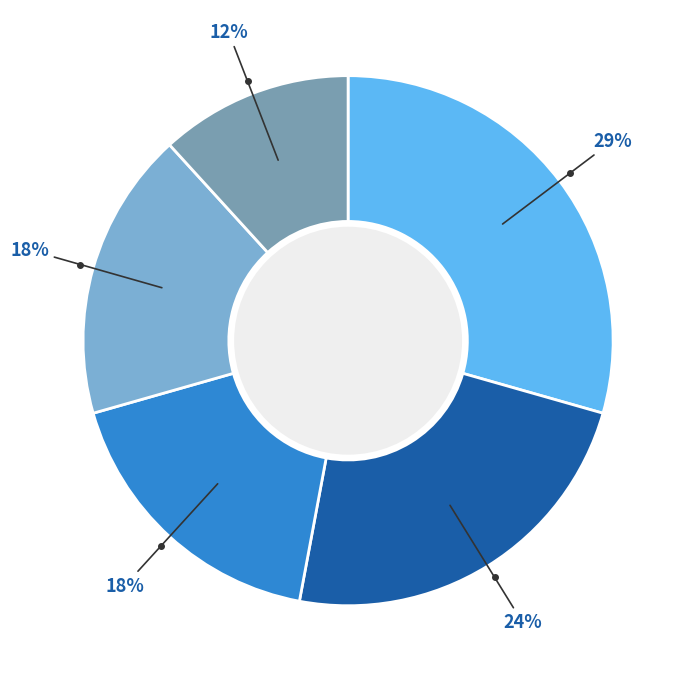

How many segments does this pie chart have?

5